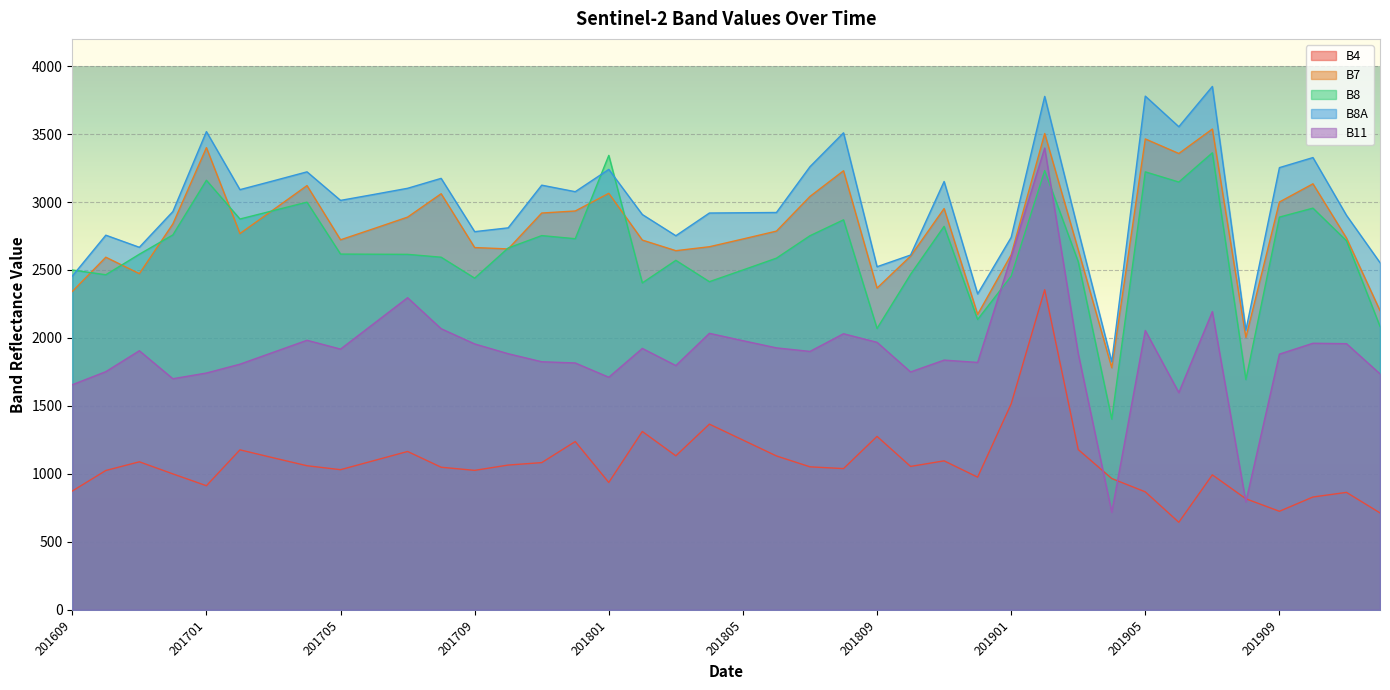

Reading left to right, what are all the values shown in this chart?

B4: 874	1025	1089	1000	913	1177	1118	1060	1031	1098	1165	1049	1026	1065	1083	1238	937	1312	1133	1366	1249	1132	1052	1039	1276	1055	1096	976	1515	2355	1179	966	868	644	993	817	725	830	864	713
B7: 2342	2594	2473	2839	3400	2768	2944	3121	2722	2805	2889	3061	2665	2655	2919	2934	3064	2720	2642	2671	2728	2786	3041	3230	2367	2602	2952	2173	2612	3504	2648	1781	3464	3357	3537	2004	3000	3134	2735	2201
B8: 2500	2465	2616	2758	3160	2875	2937	2999	2617	2616	2615	2594	2440	2662	2753	2730	3343	2405	2571	2414	2500	2587	2752	2869	2070	2468	2821	2136	2455	3231	2561	1403	3222	3147	3362	1694	2889	2955	2715	2085
B8A: 2455	2756	2667	2930	3518	3091	3156	3222	3012	3056	3101	3174	2782	2810	3124	3076	3240	2908	2752	2919	2921	2923	3260	3509	2524	2610	3151	2324	2740	3777	2791	1824	3779	3554	3850	2057	3253	3327	2902	2554
B11: 1656	1752	1906	1700	1742	1807	1895	1983	1918	2107	2296	2068	1956	1884	1825	1816	1711	1923	1797	2034	1980	1927	1901	2031	1968	1750	1837	1820	2596	3397	1885	718	2055	1598	2194	794	1881	1961	1958	1736